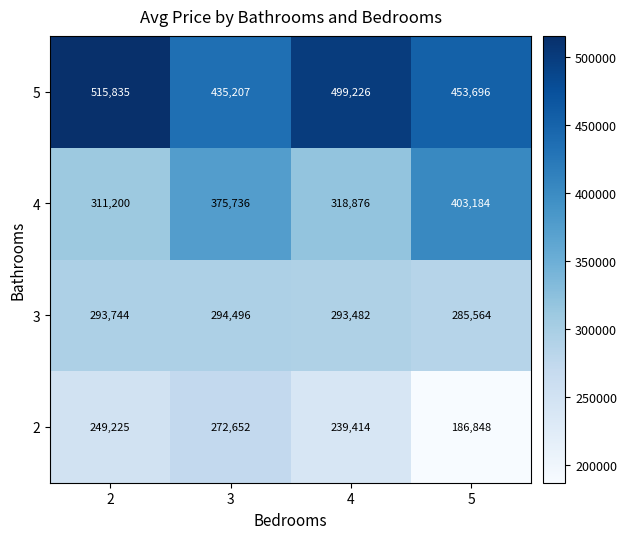

Rank the series by their maximum value, from lowest to highest.

2, 3, 4, 5